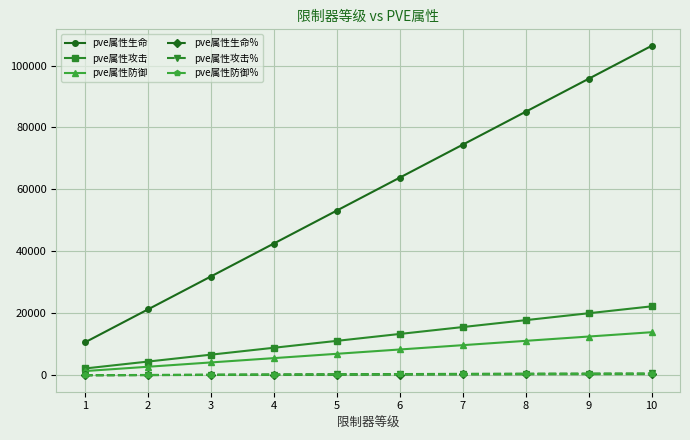

Which series has the largest range (max minus min)?

pve属性生命